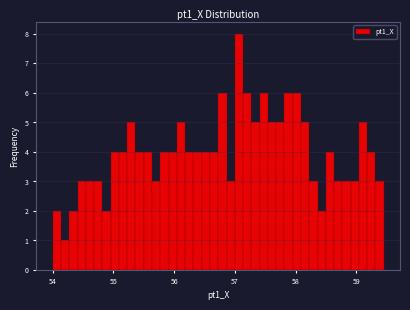

Around what value on the x-axis is the tallest bar? Give the approximate position of its centre, as read against the axis.

57.1